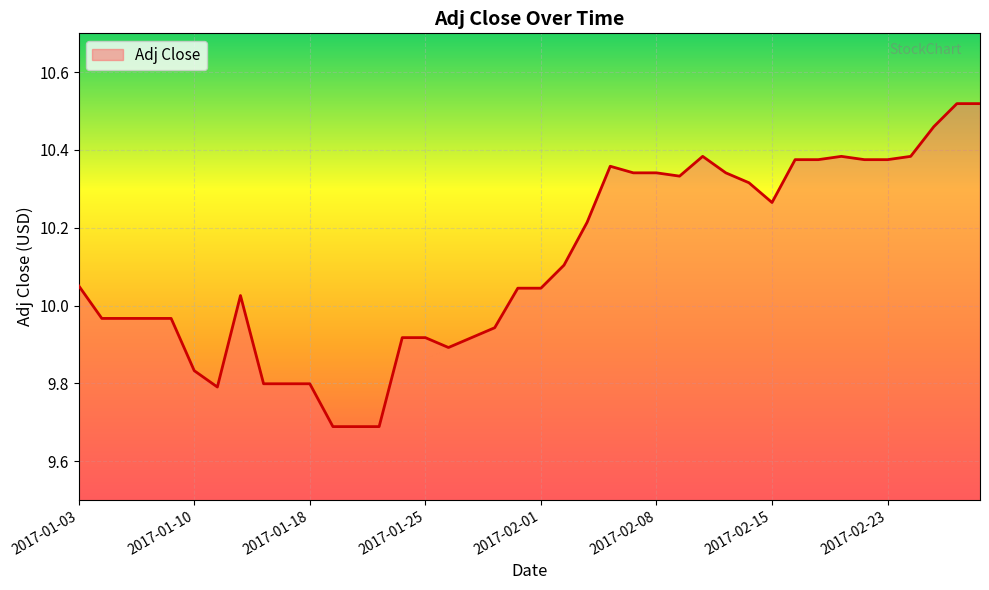

What is the smallest value displayed?

9.7